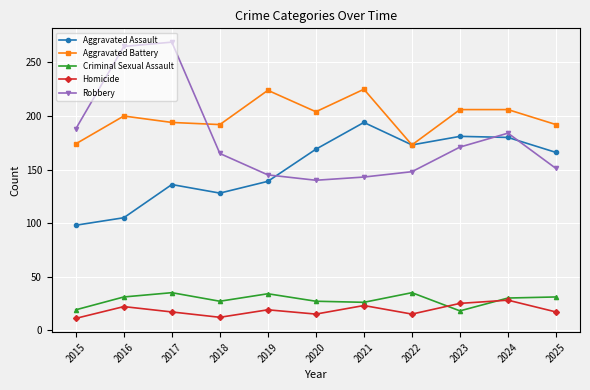

What is the smallest value displayed?

11